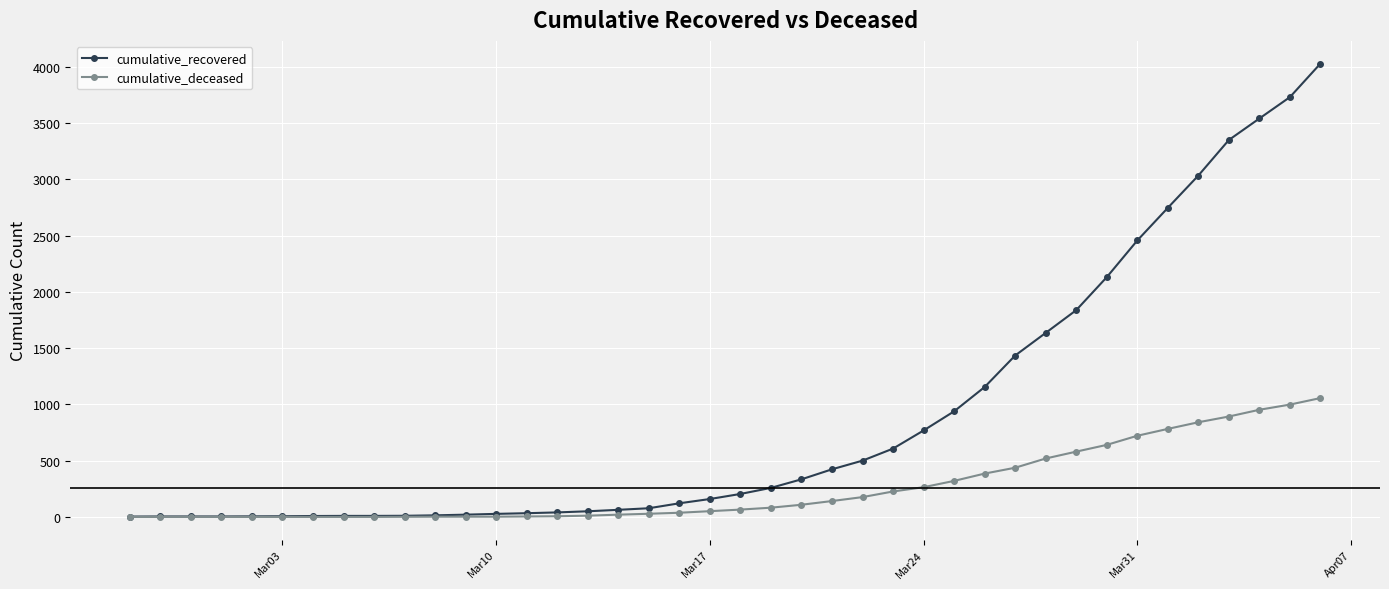

Which series has the largest total across all categories?

cumulative_recovered